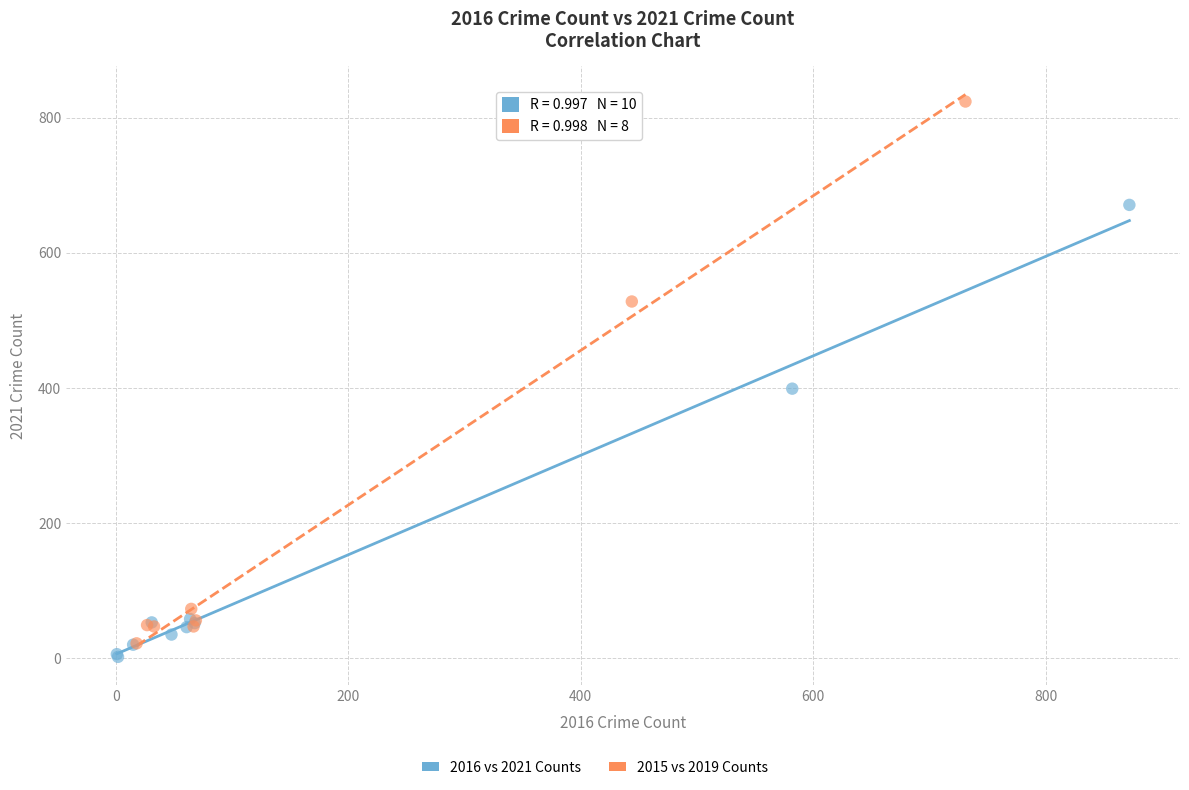

Which series reaches the maximum Y coordinate?

2015 vs 2019 Counts